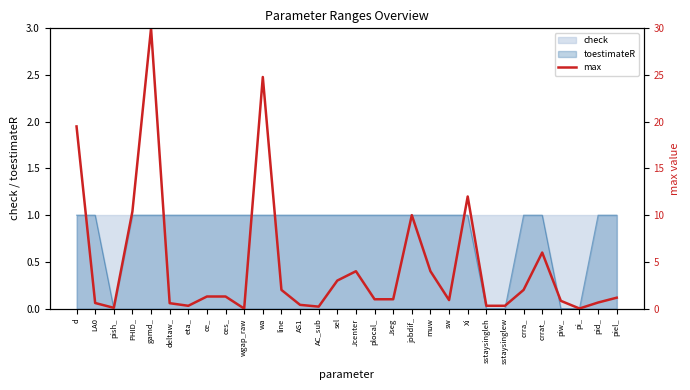

How many data points are above 1?

15